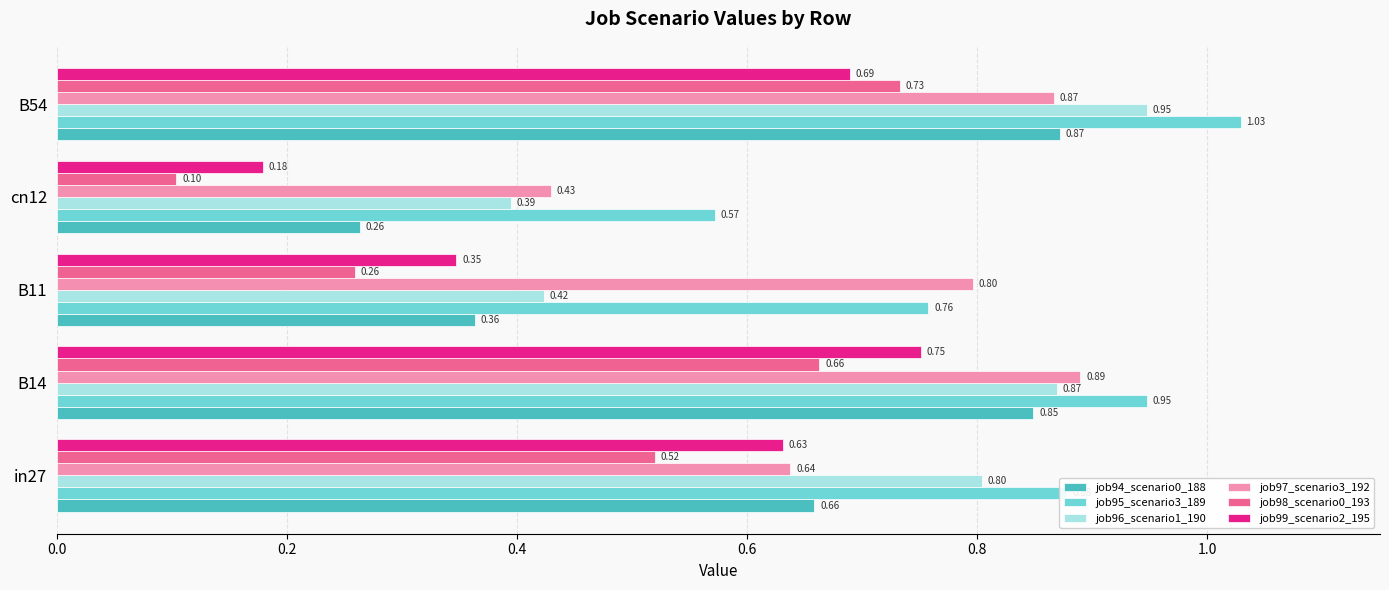

List the series in order of their peak value, highest first.

job95_scenario3_189, job96_scenario1_190, job97_scenario3_192, job94_scenario0_188, job99_scenario2_195, job98_scenario0_193